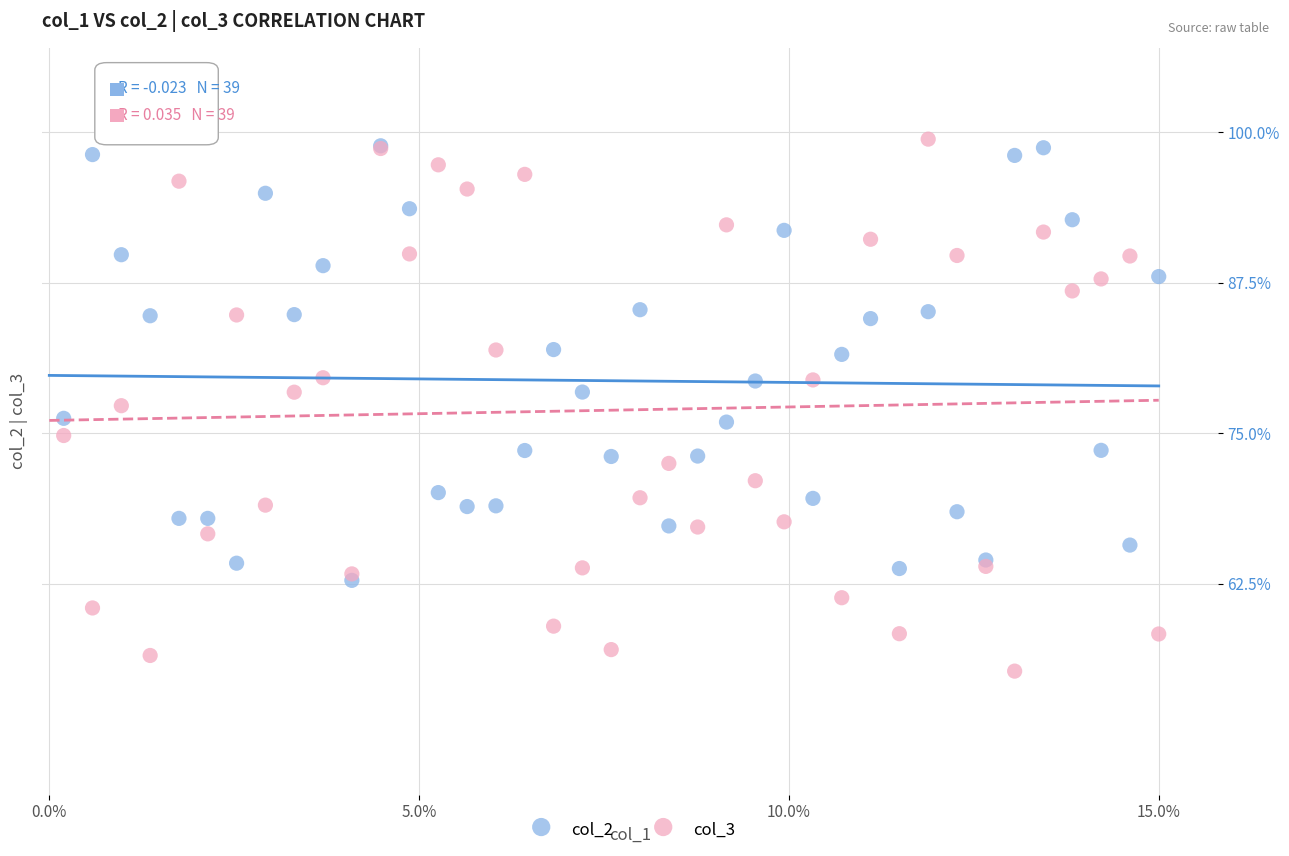

What are all the series names shown in the legend?

col_2, col_3